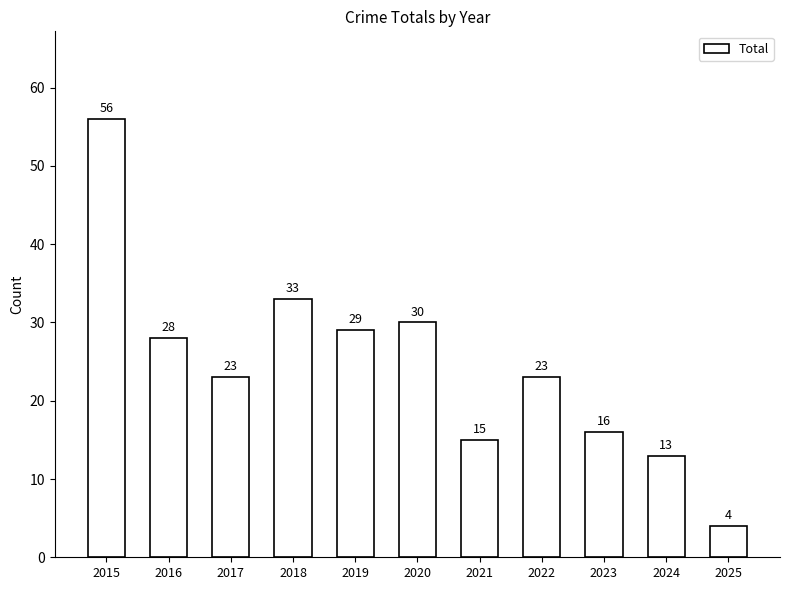

Reading left to right, transcribe all the data shown in this chart.

2015=56	2016=28	2017=23	2018=33	2019=29	2020=30	2021=15	2022=23	2023=16	2024=13	2025=4